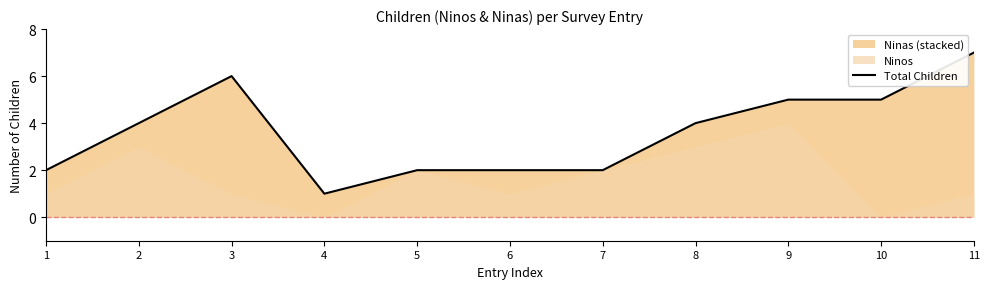

What is the difference between the maximum and minimum values?

6